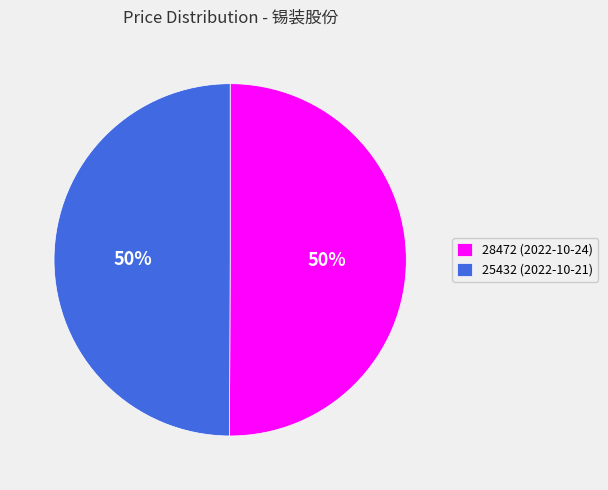

The 25432 (2022-10-21) slice represents 60% of the pie. True or false?

False